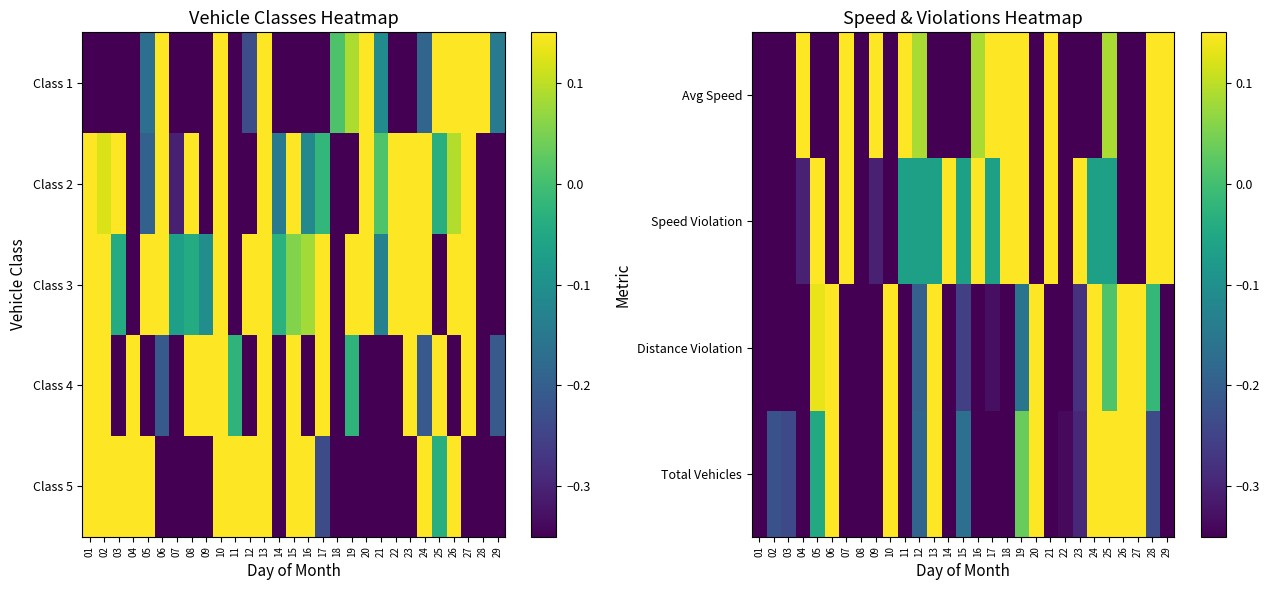

How many positive values does the Distance Violation series have?

9